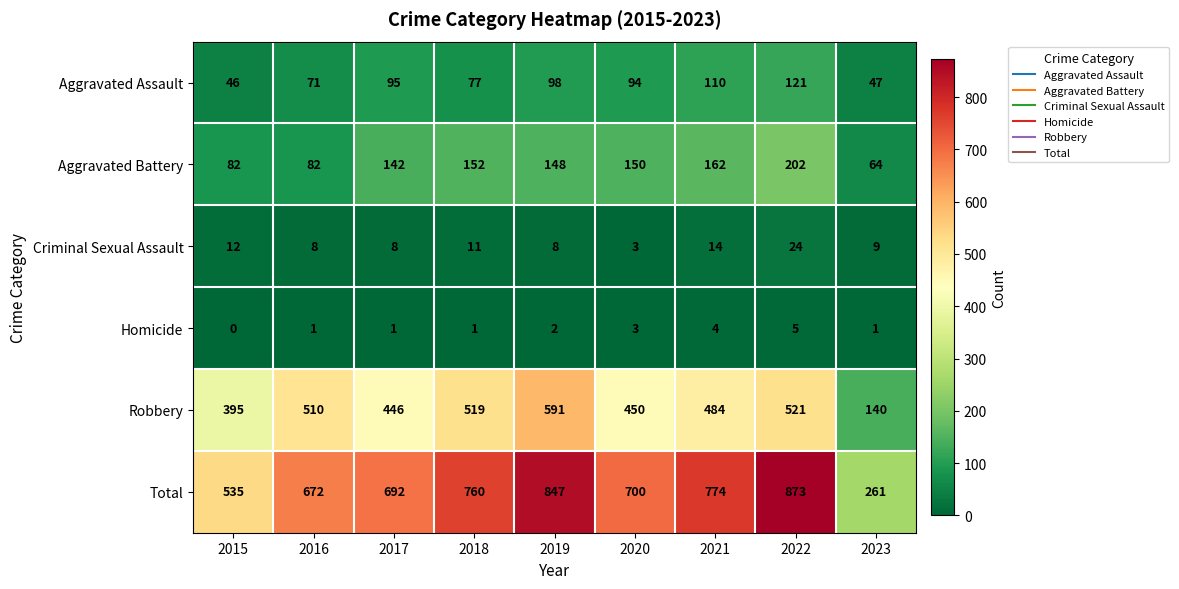

What is the spread (max minus min) of values at 2019?

845